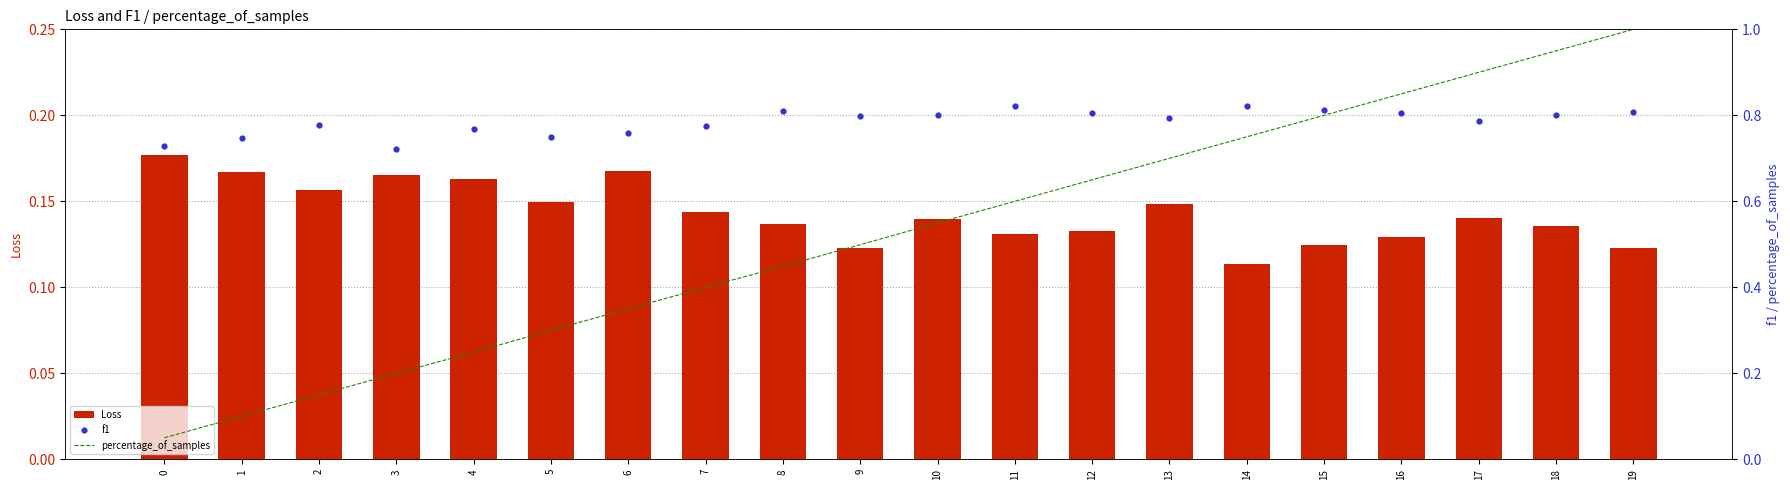

Which series contains the lowest Y value?

percentage_of_samples